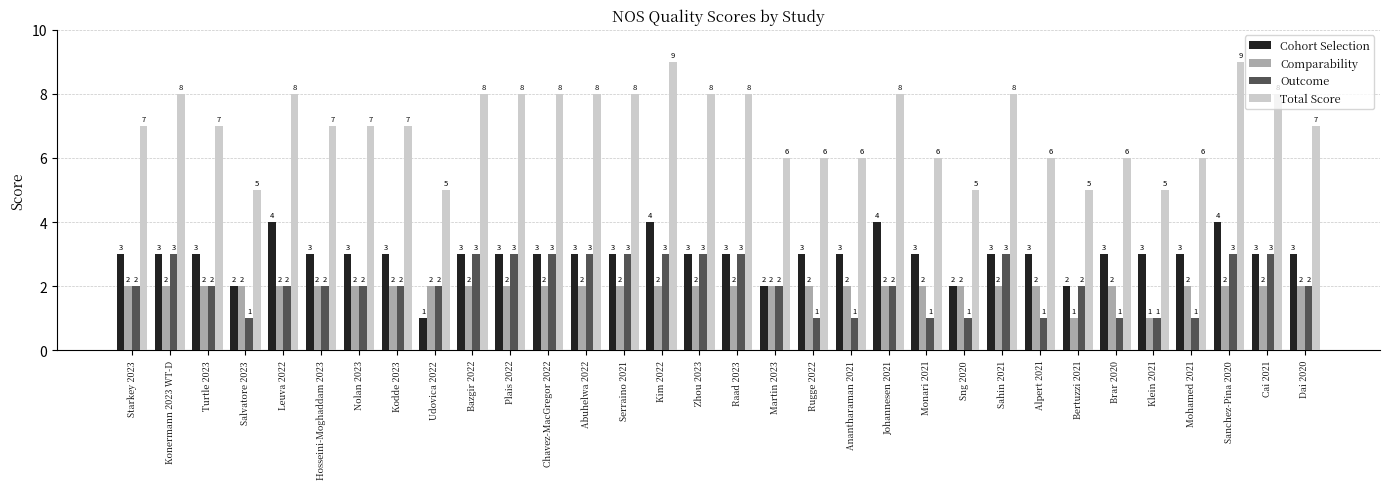

Rank the series at Kim 2022 from lowest to highest value.

Comparability, Outcome, Cohort Selection, Total Score